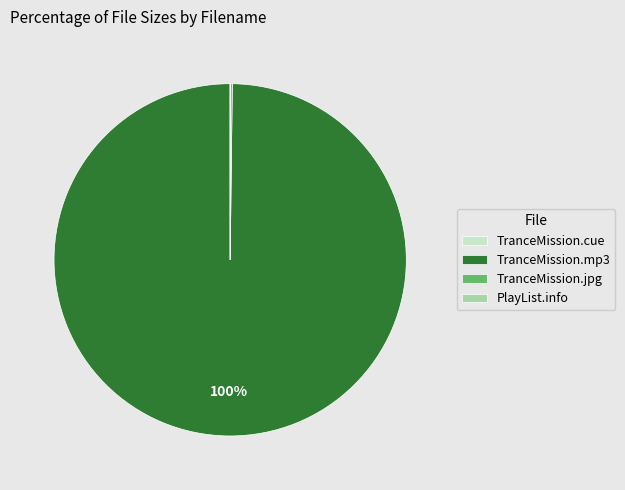

The TranceMission.mp3 slice represents 100% of the pie. True or false?

True